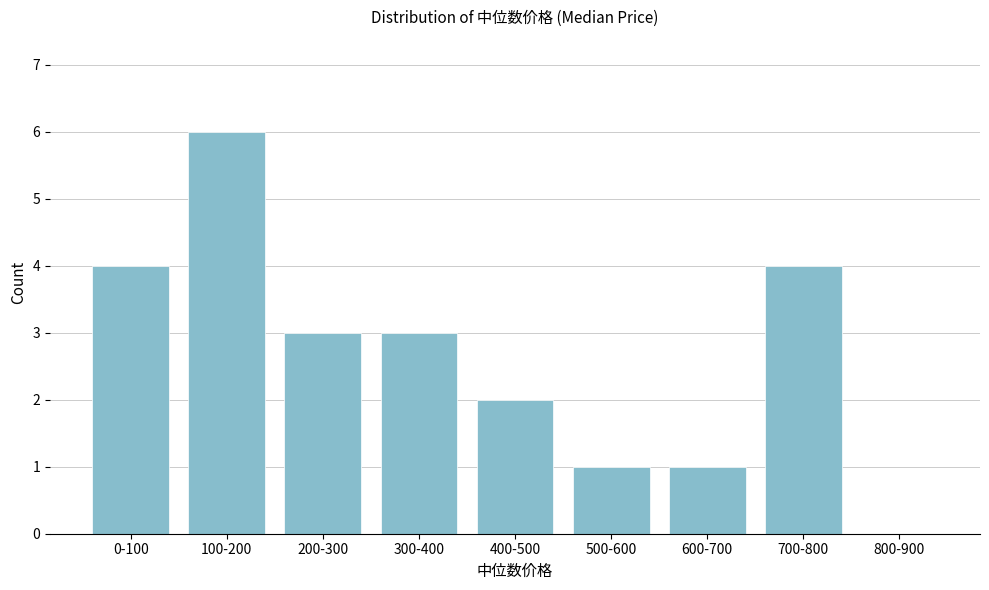

Reading left to right, extract all data points from this chart.

0-100=4	100-200=6	200-300=3	300-400=3	400-500=2	500-600=1	600-700=1	700-800=4	800-900=0